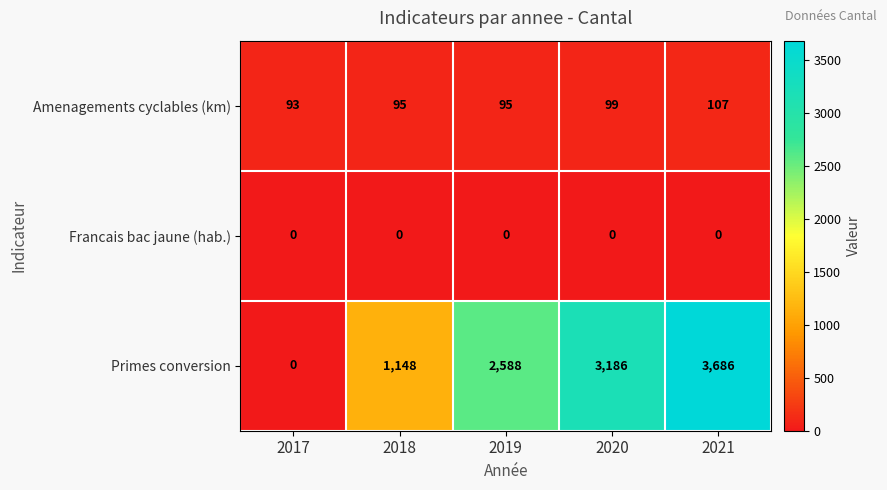

What is the difference between the second highest and minimum values in the Amenagements cyclables (km) series?

6